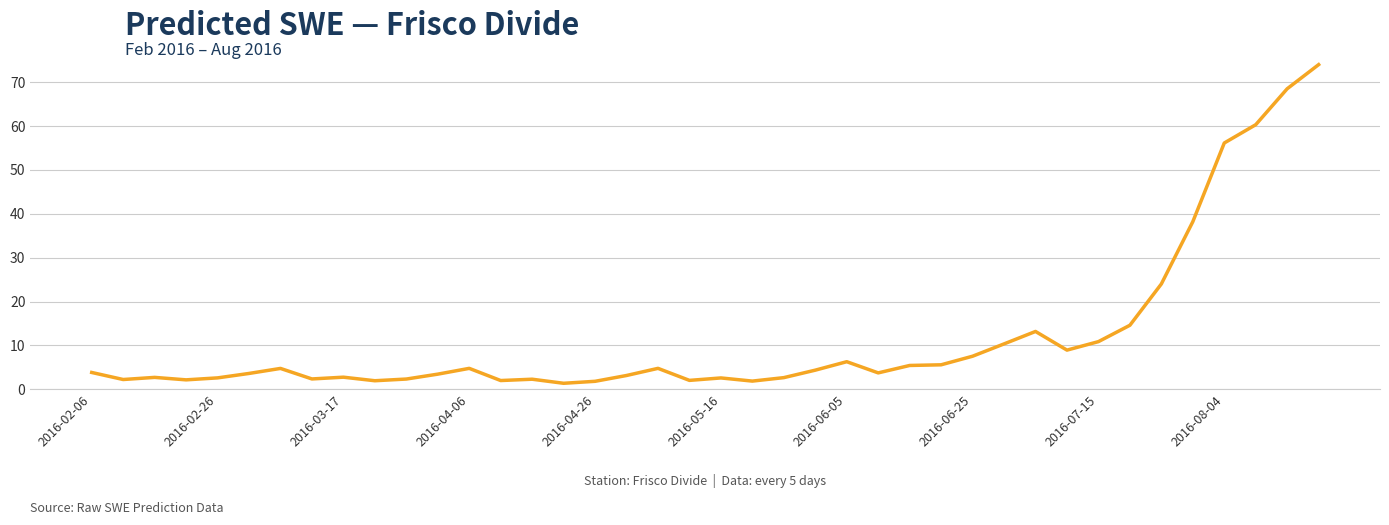

True or false: the data has more than 0 interior local peaks.

True